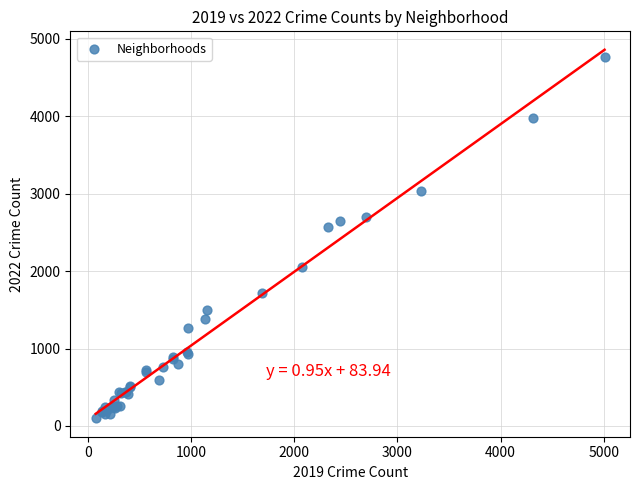

What Y value in the scatter plot is closest to 2430?

2566